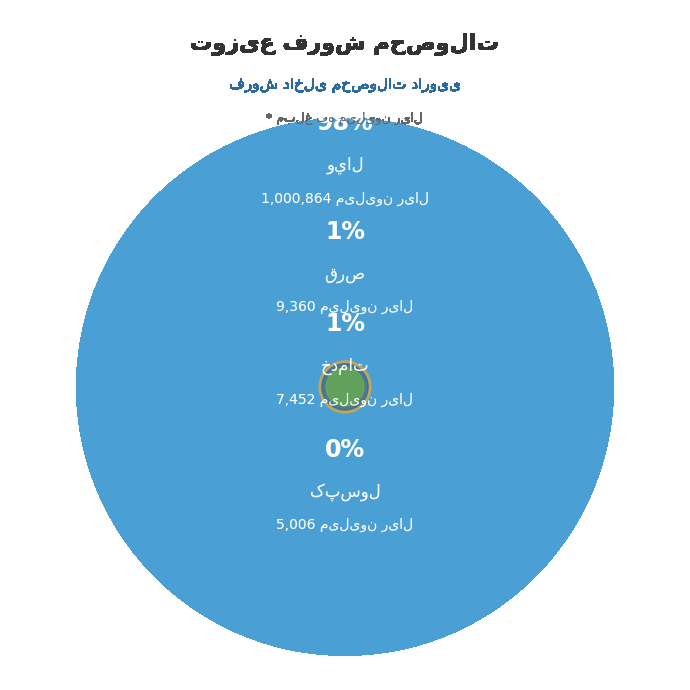

What is the majority slice?

ويال